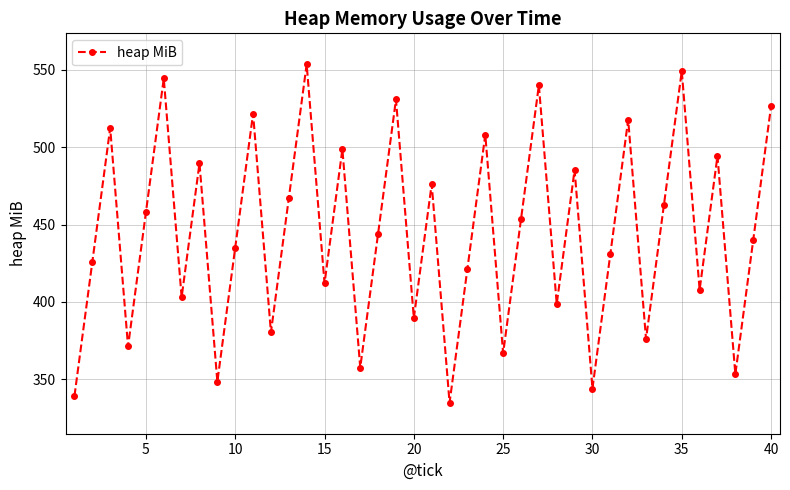

What is the greatest value displayed?

553.6